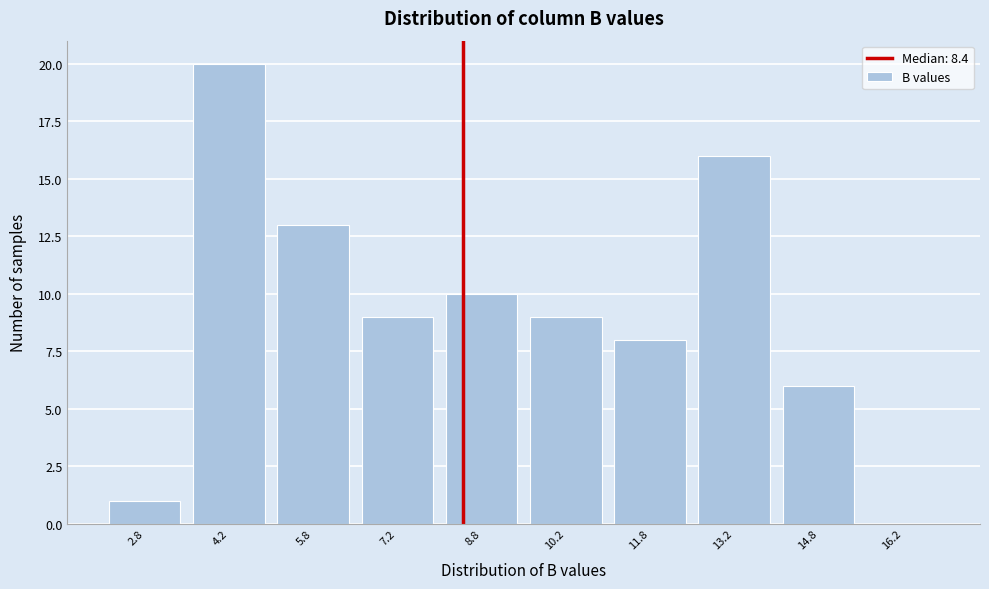

Reading left to right, list every bar in this chart as the range it spans on the x-axis followed by its height. Neither the bar edges nor the heights are printed on the chart, so give them approximately, as read against the axes.

2.0 to 3.5: 1
3.5 to 5.0: 20
5.0 to 6.5: 13
6.5 to 8.0: 9
8.0 to 9.5: 10
9.5 to 11.0: 9
11.0 to 12.5: 8
12.5 to 14.0: 16
14.0 to 15.5: 6
15.5 to 17.0: 0